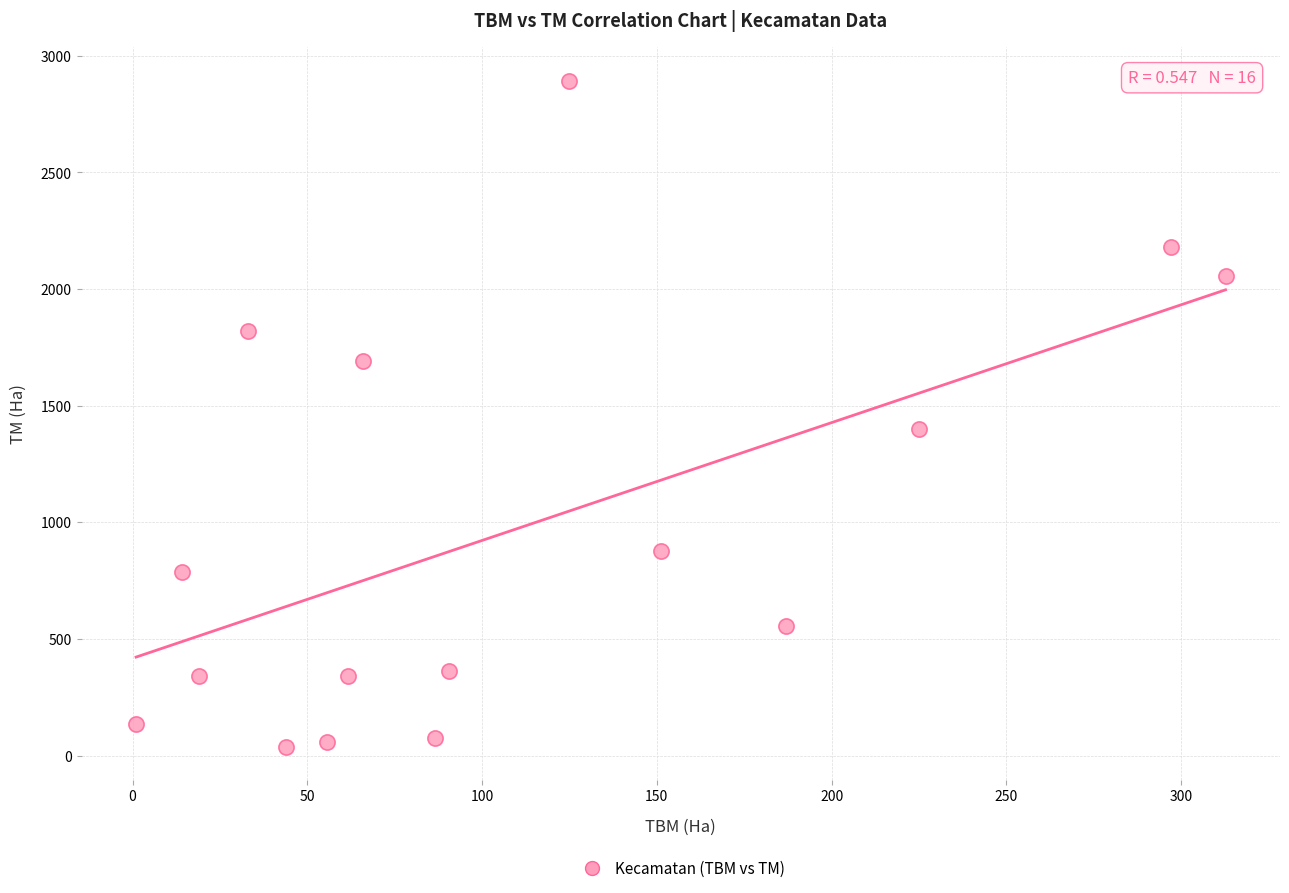

What is the range of X values (max minus min)?

311.7